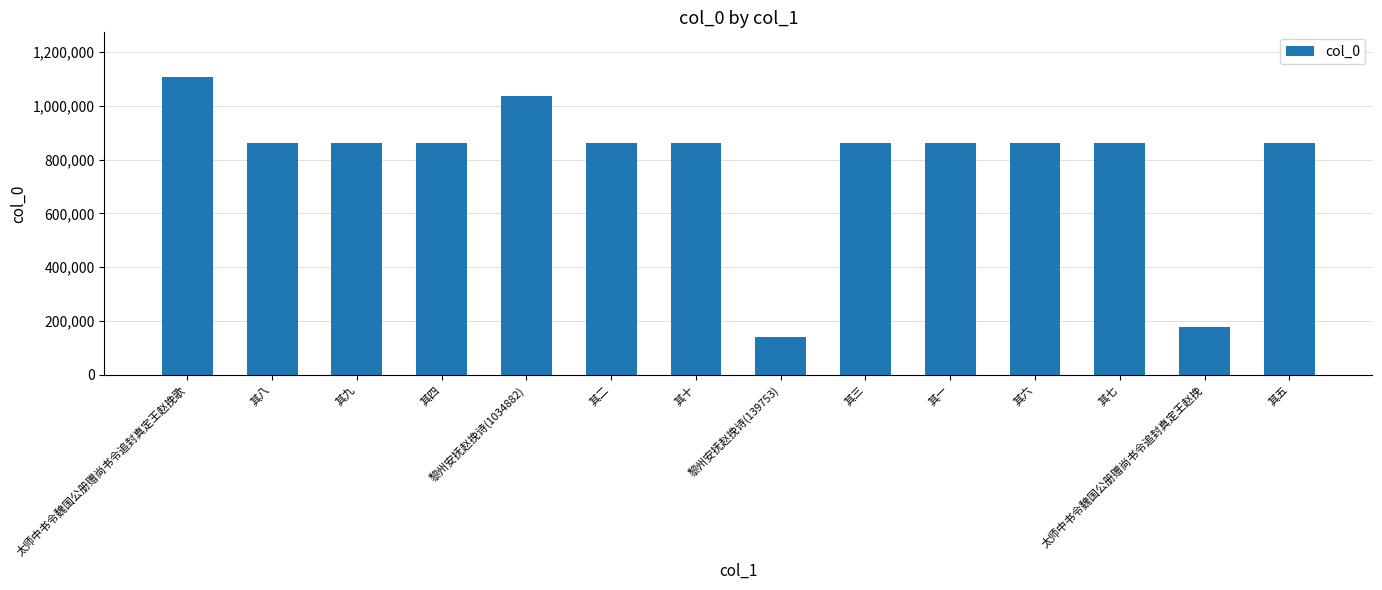

What is the average value?

792406